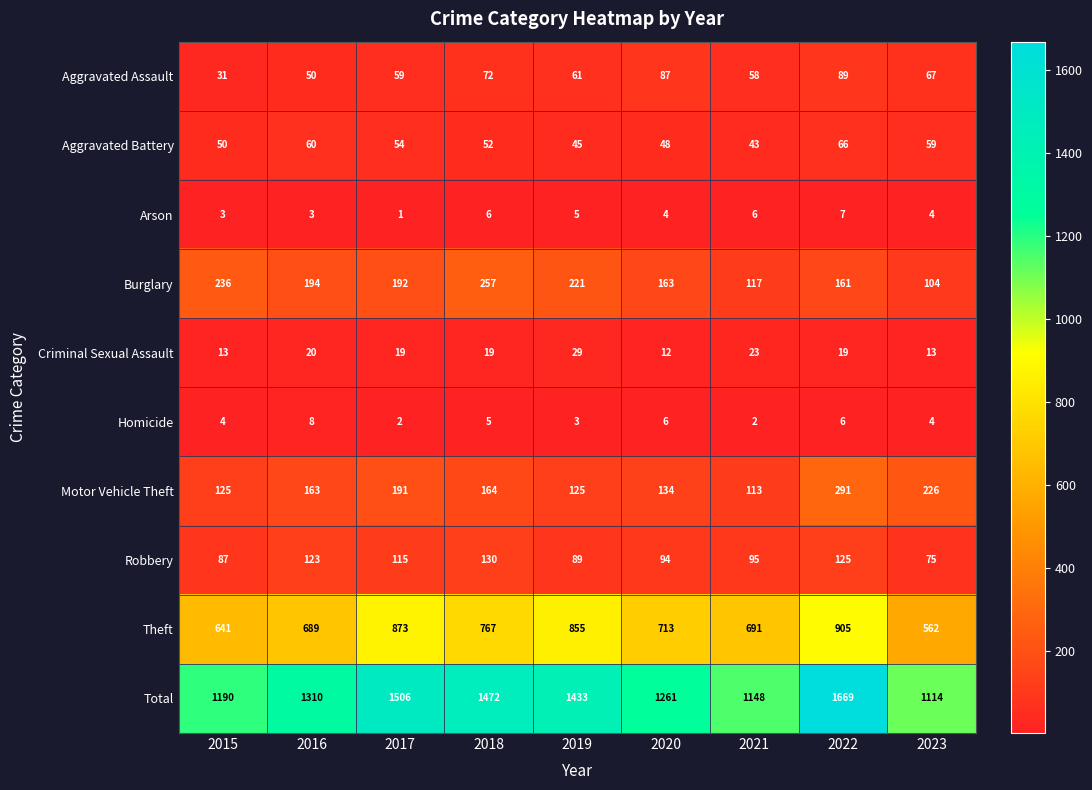

What is the total value across all series at 2021?

2296